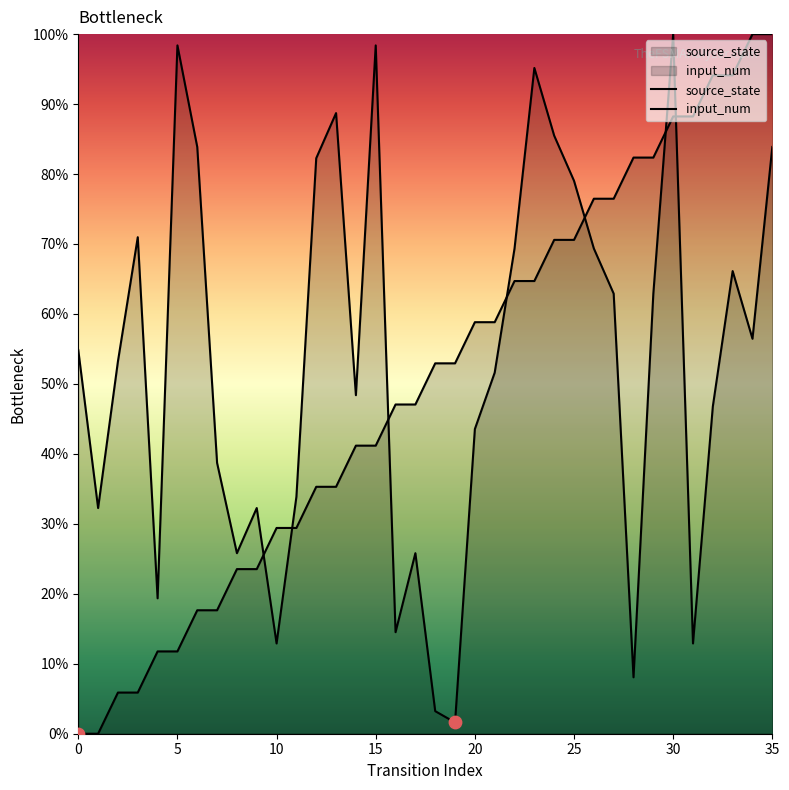

At how many categories does at least one series exceed 51?

26